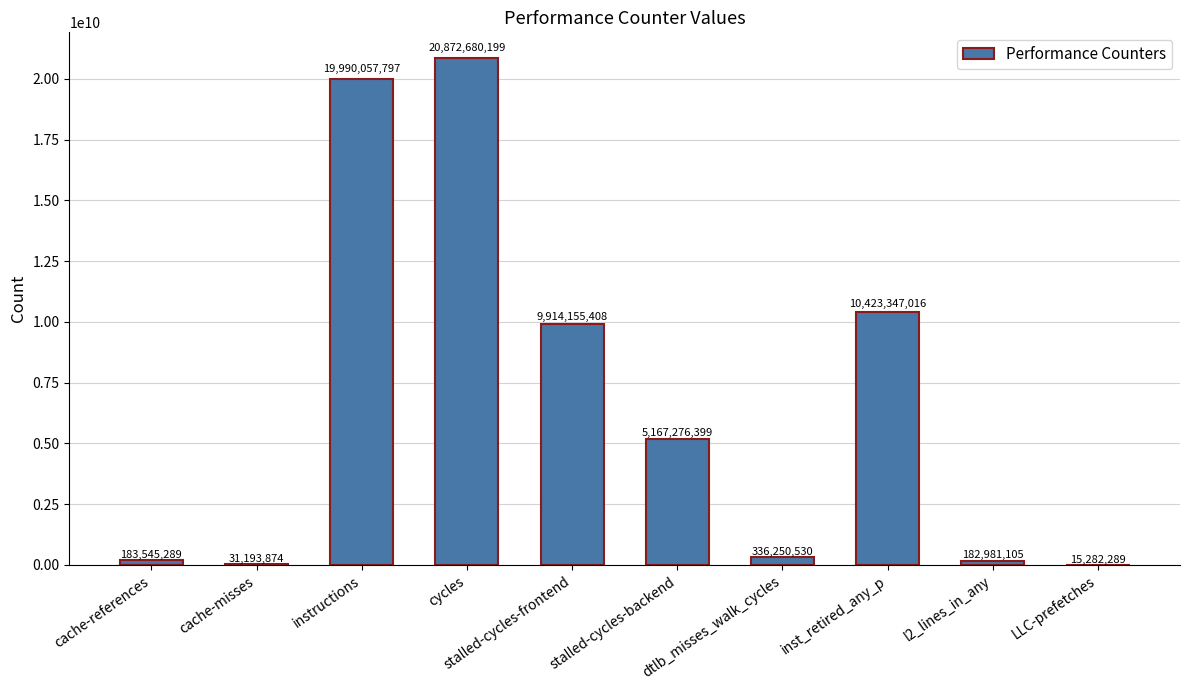

Count the number of categories in the chart.

10